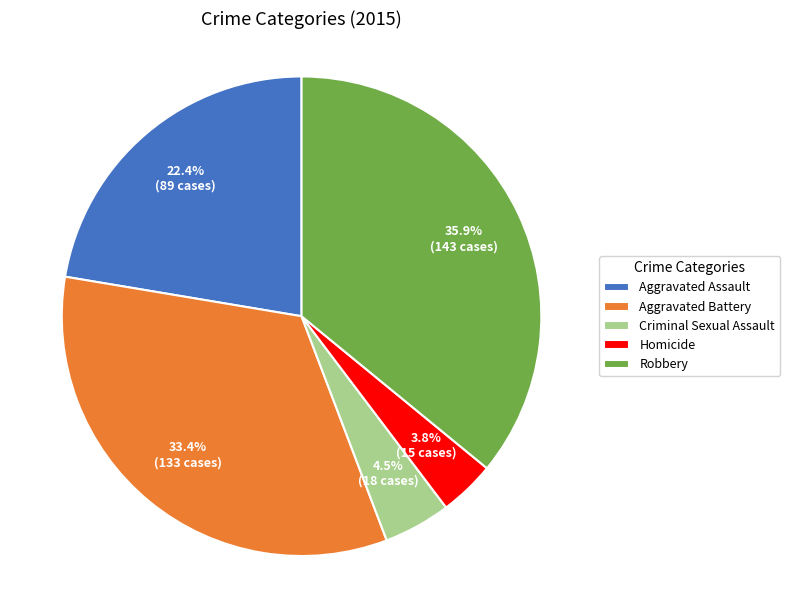

Approximately how many times larger is the value at Criminal Sexual Assault compared to Homicide?

1.2